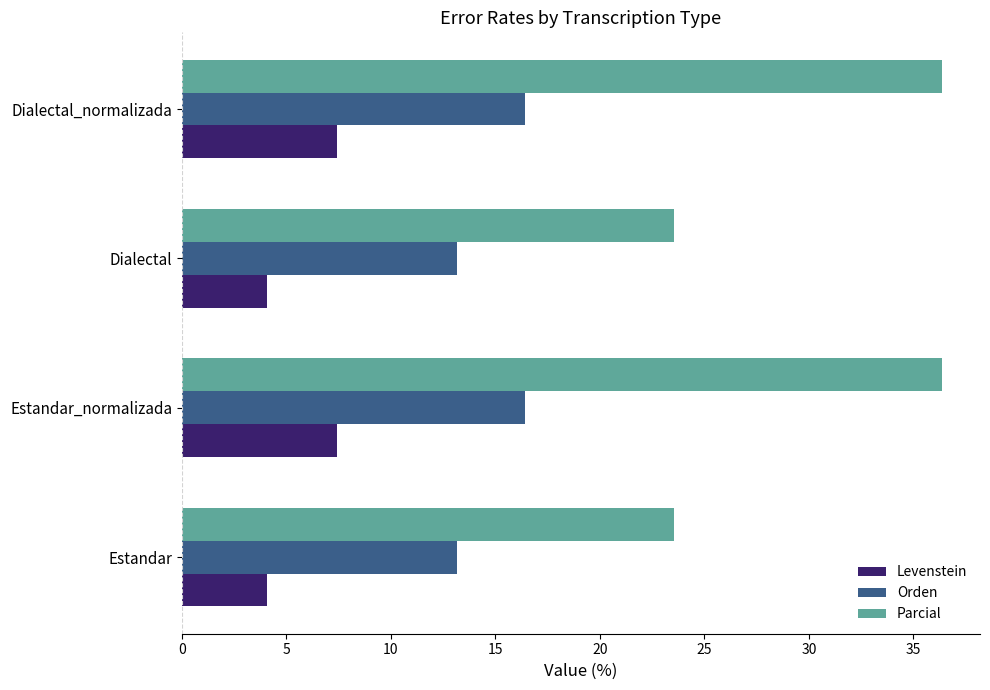

What is the spread (max minus min) of values at Dialectal_normalizada?

29.0